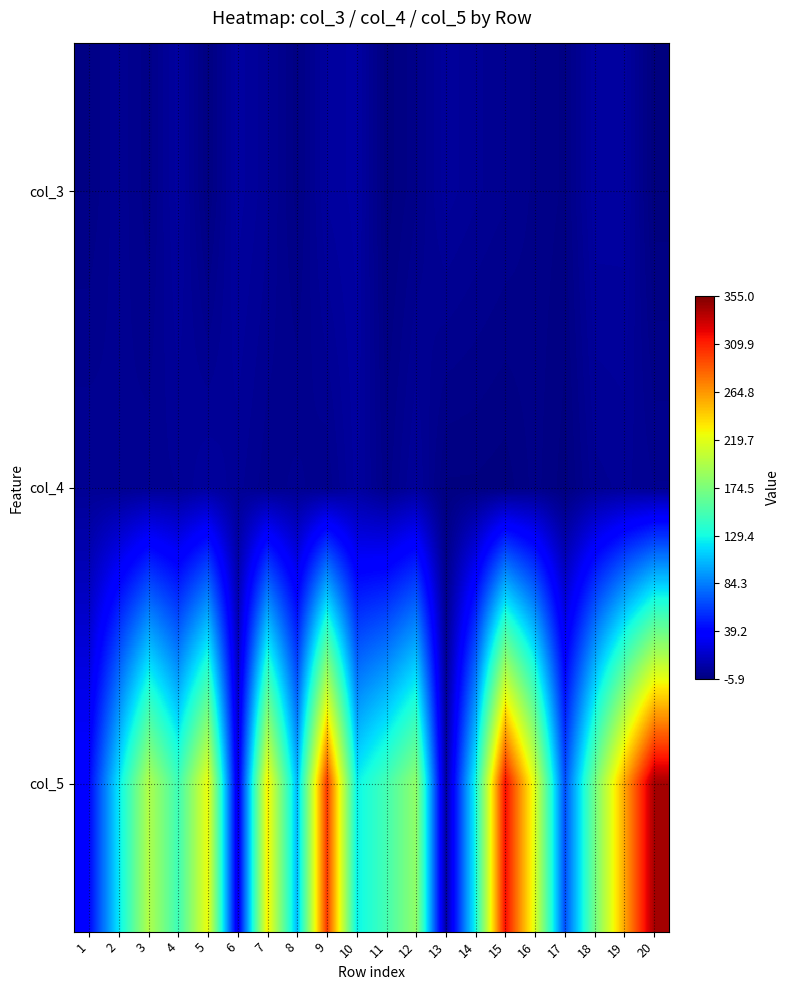

Reading left to right, extract all data points from this chart.

col_3: 1=-3.1	2=0.8	3=-2.5	4=4.7	5=-4.7	6=4.7	7=1.6	8=-3.7	9=4.2	10=5.9	11=-5.3	12=-2.1	13=3.4	14=1.5	15=0.0	16=-2.1	17=-3.3	18=5.0	19=4.8	20=-5.4
col_4: 1=1.1	2=-0.2	3=0.6	4=1.1	5=4.0	6=1.7	7=-1.2	8=0.2	9=-1.5	10=4.5	11=-2.6	12=3.0	13=-4.8	14=-4.8	15=-5.4	16=-2.5	17=-5.3	18=0.6	19=1.5	20=-0.2
col_5: 1=40.2	2=120.8	3=198.0	4=147.3	5=224.0	6=26.7	7=231.5	8=105.6	9=300.8	10=124.9	11=150.3	12=183.8	13=6.3	14=128.9	15=317.7	16=216.4	17=67.4	18=169.2	19=258.1	20=342.3